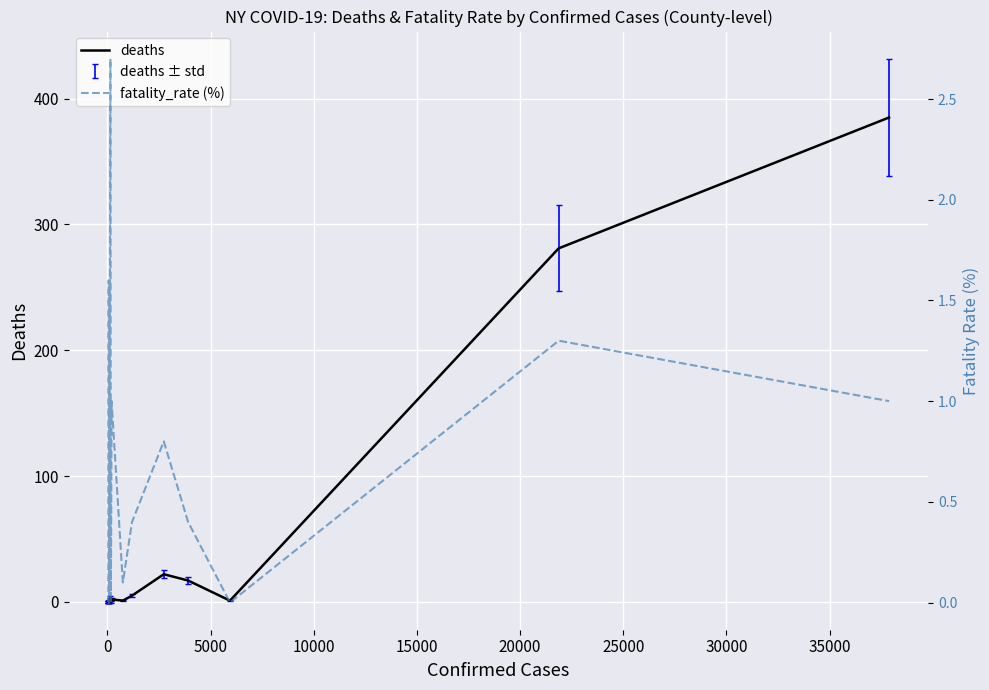

Reading left to right, extract all data points from this chart.

deaths: 0.0	0.0	0.0	0.0	1.0	0.0	0.0	0.0	1.0	4.0	0.0	1.0	2.0	1.0	5.0	22.0	17.0	1.0	281.0	385.0
fatality_rate (%): 0.0	0.0	0.0	0.0	1.6	0.0	0.0	0.0	0.9	2.7	0.0	0.5	1.0	0.1	0.4	0.8	0.4	0.0	1.3	1.0